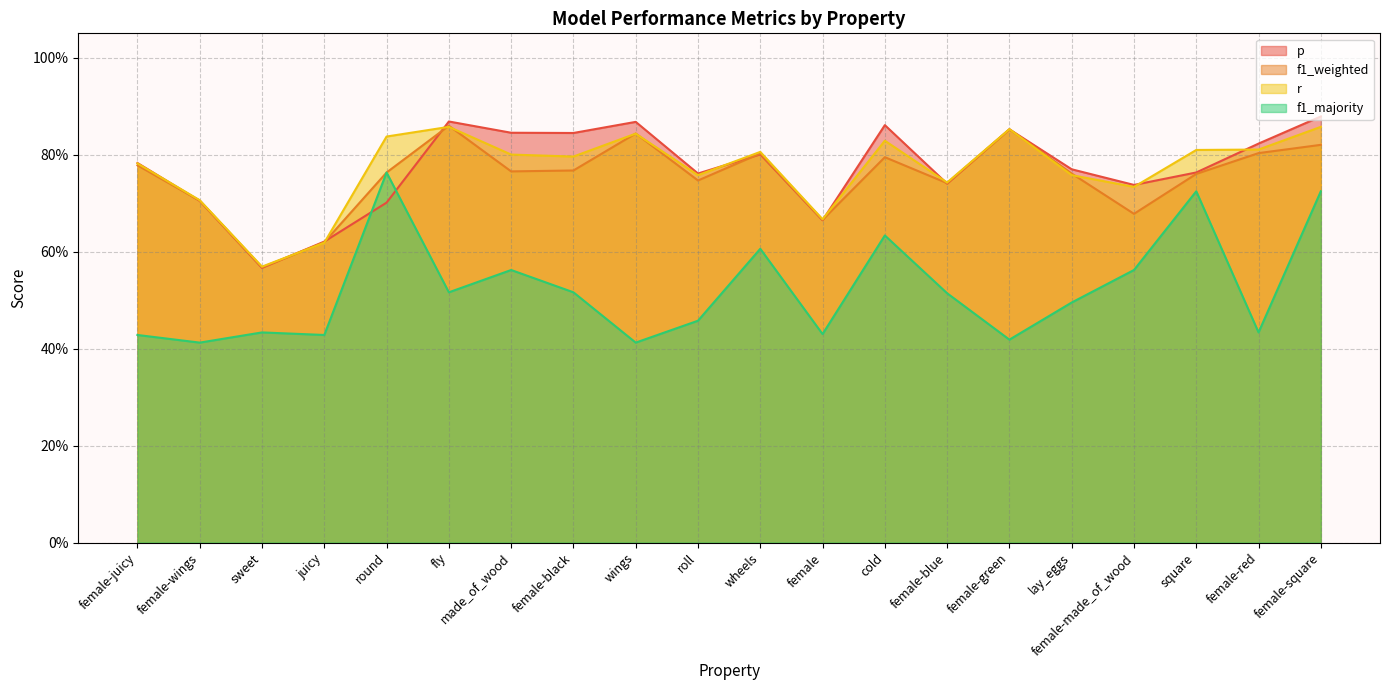

True or false: f1_majority has a value of 0.3 at female-green.

False